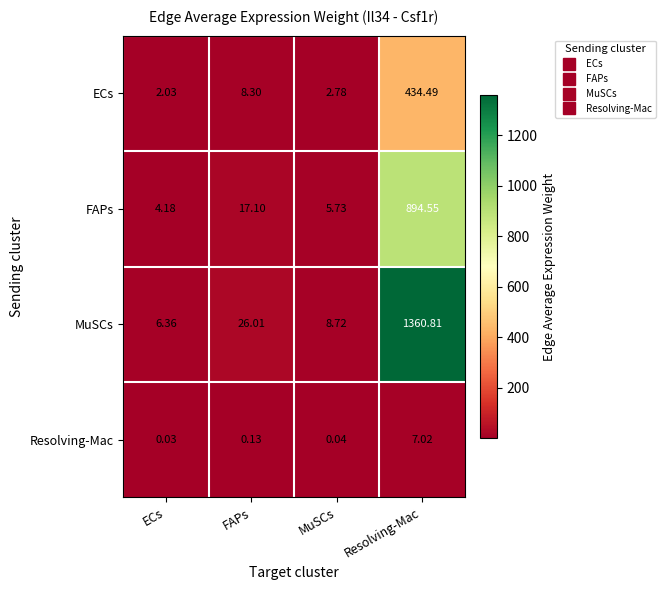

Which category has the lowest value in the Resolving-Mac series?

ECs